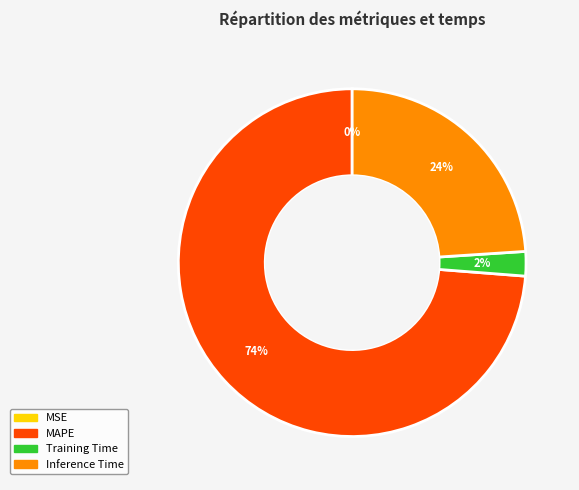

Is there any slice that represents more than half of the pie?

Yes